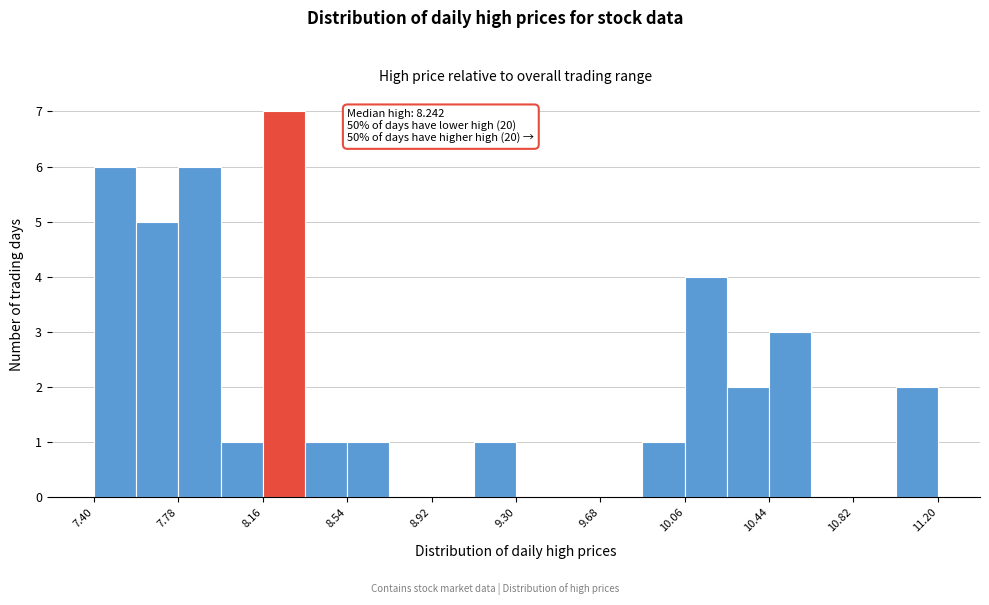

Around what value on the x-axis is the tallest bar? Give the approximate position of its centre, as read against the axis.

8.25